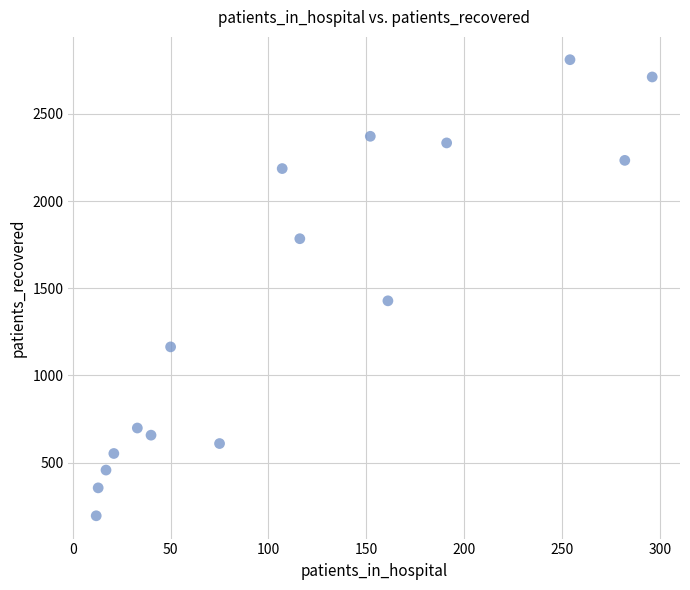

What Y value in the scatter plot is closest to 1503?

1428